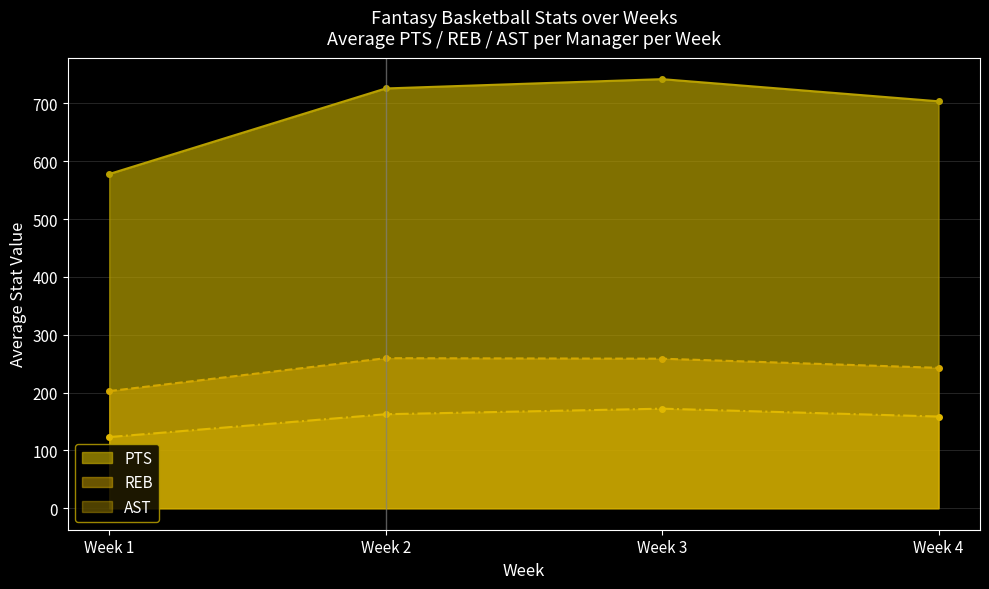

At Week 3, list the series in order from smallest to largest.

AST, REB, PTS